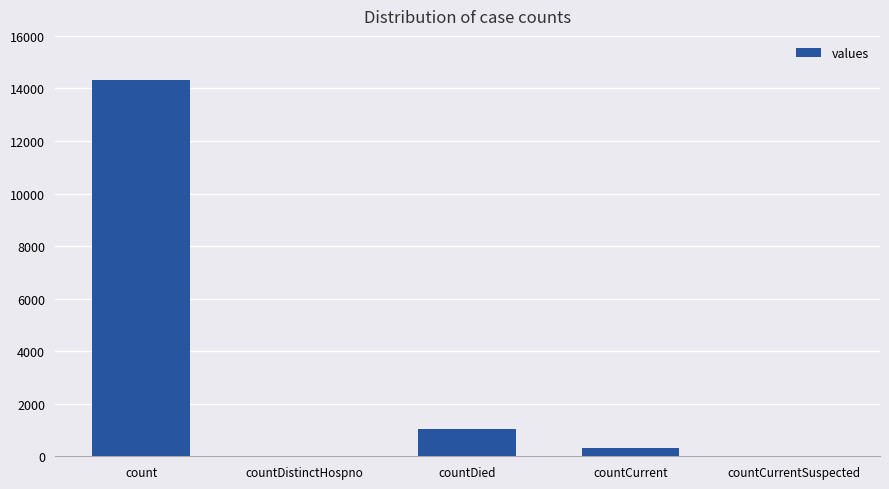

Reading left to right, transcribe all the data shown in this chart.

count=14323	countDistinctHospno=0	countDied=1022	countCurrent=333	countCurrentSuspected=0